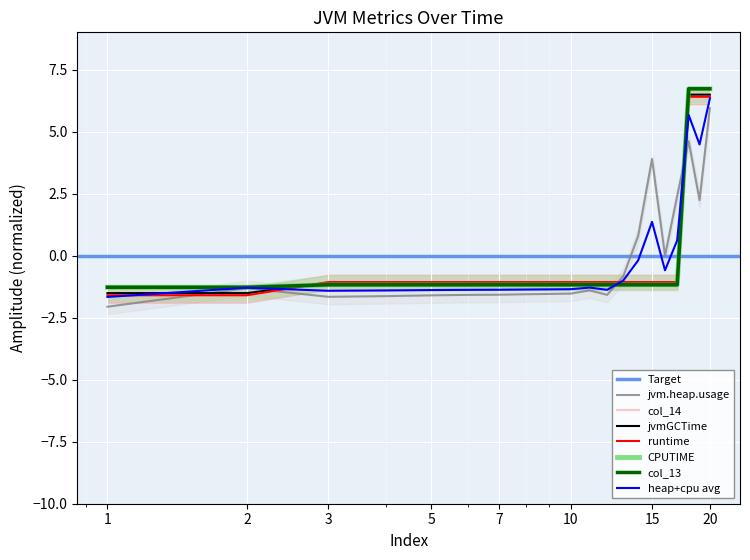

True or false: CPUTIME has a value of -1.2 at 10.

True